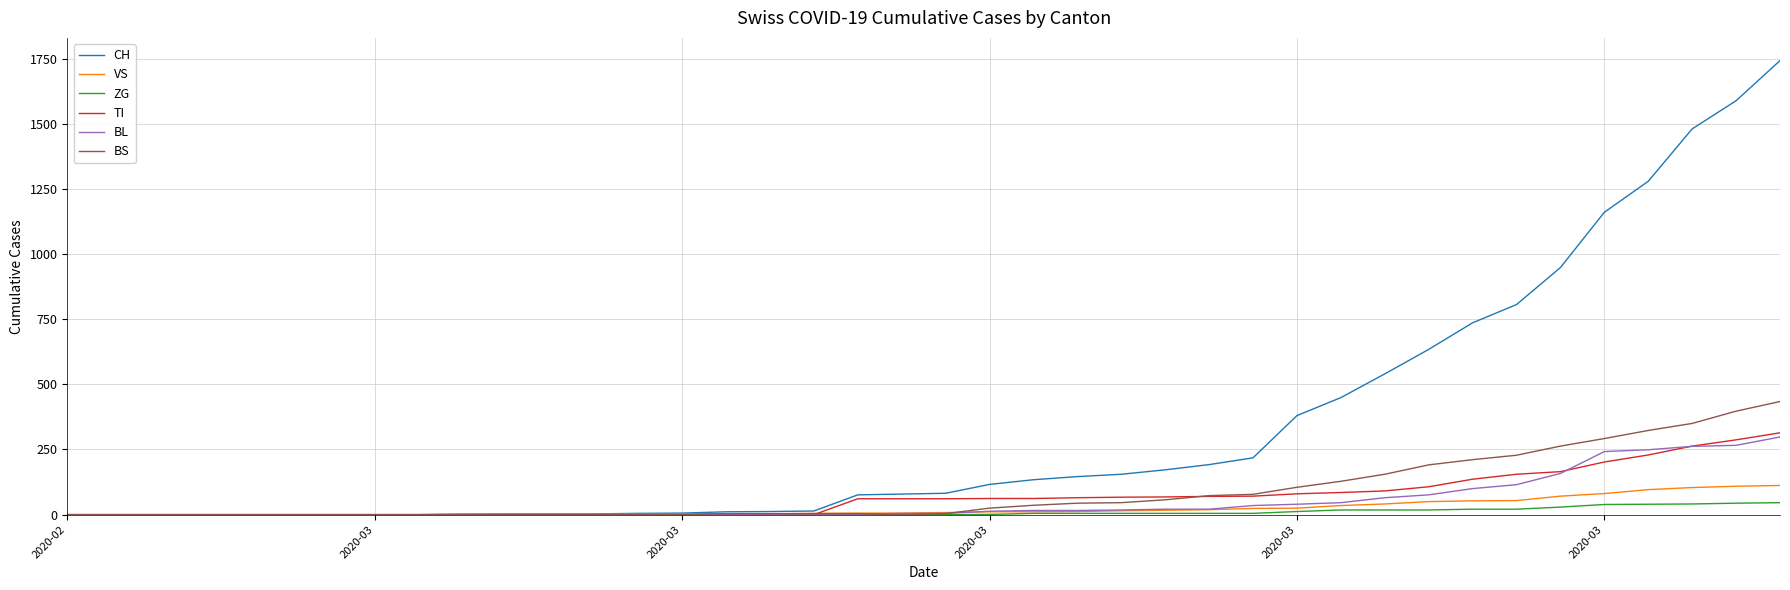

What is the maximum value for TI?

314